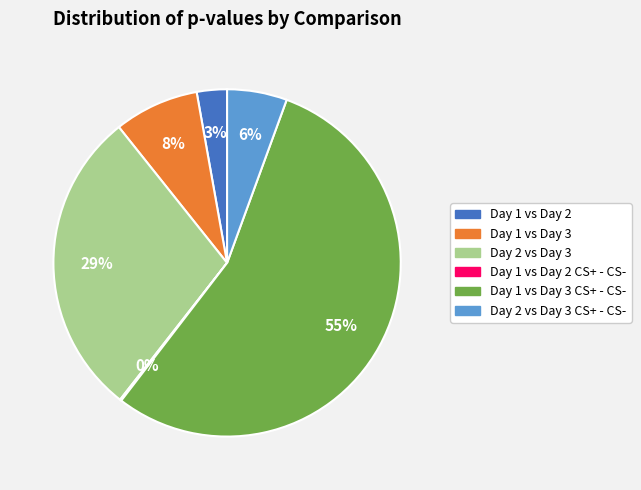

To the nearest percent, what is the average slice percentage?

17%